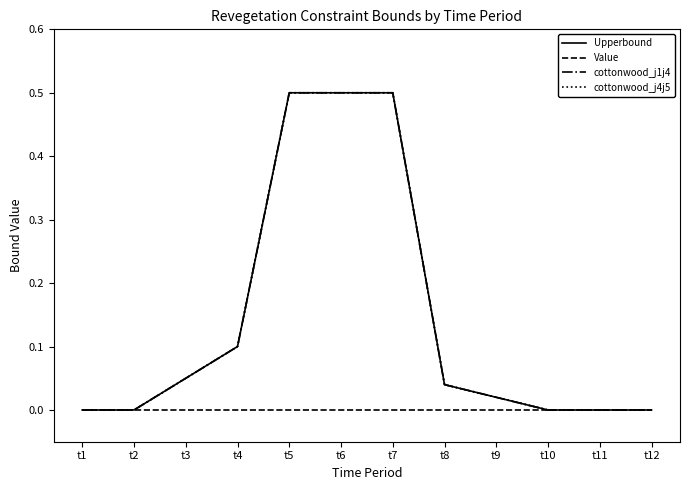

The value of Upperbound at t10 is -0.3. True or false?

False